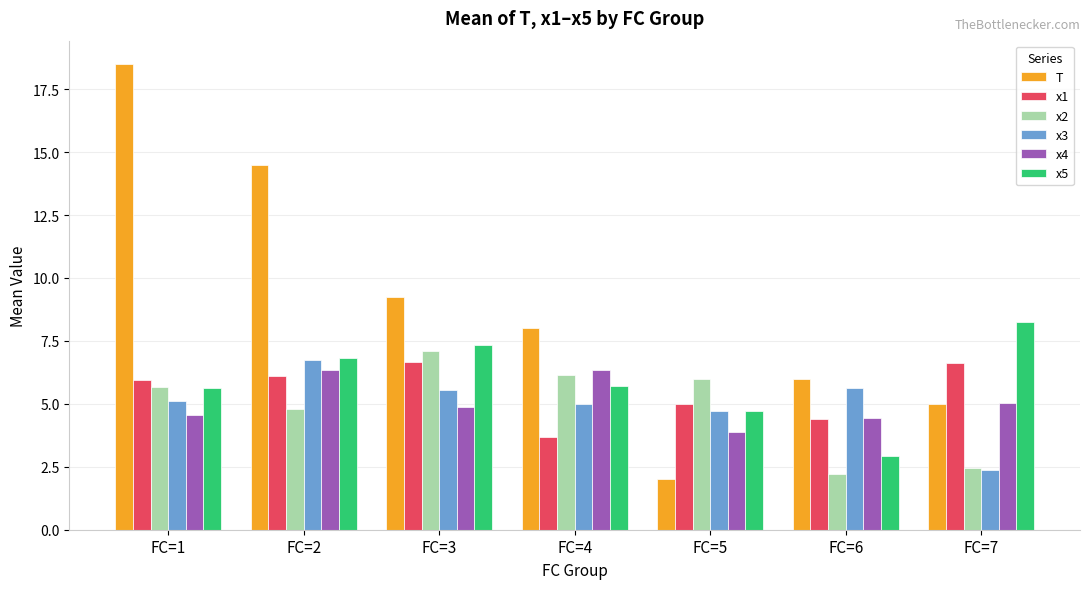

How many bars are there in total?

42